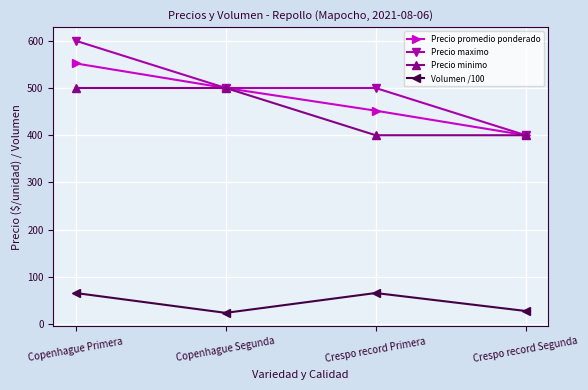

How many values in the Precio promedio ponderado series are below 500?

2